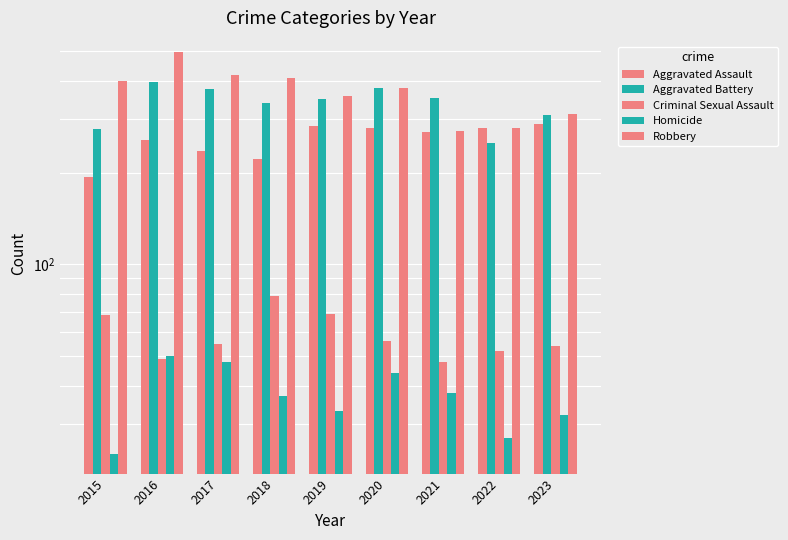

List the series in order of their peak value, lowest first.

Homicide, Criminal Sexual Assault, Aggravated Assault, Aggravated Battery, Robbery